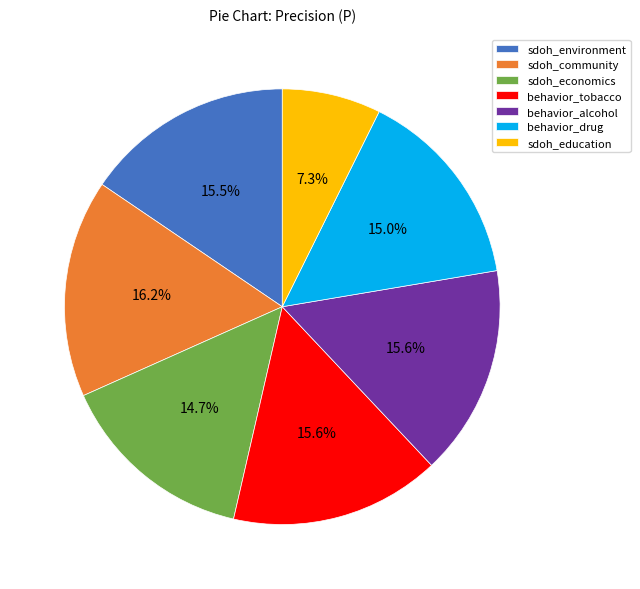

Is there any slice that represents more than half of the pie?

No